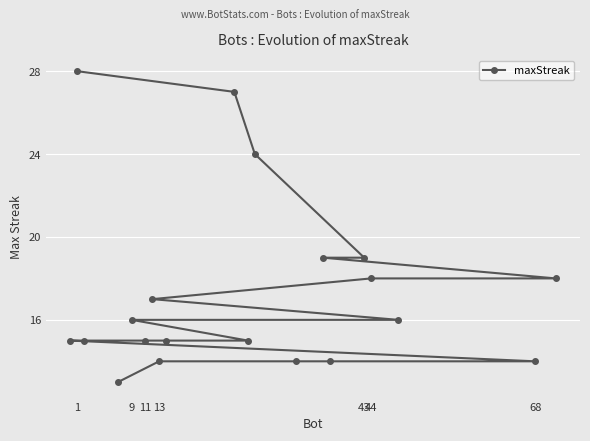

What is the difference between the second highest and minimum values?

14